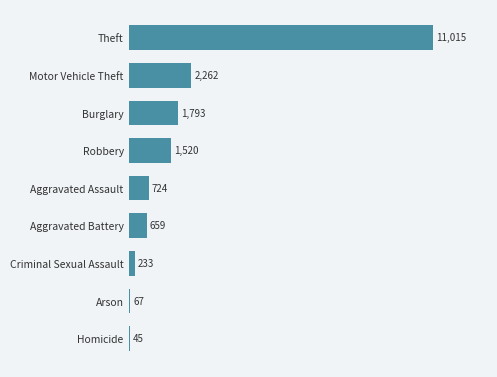

How many bars are there in total?

9